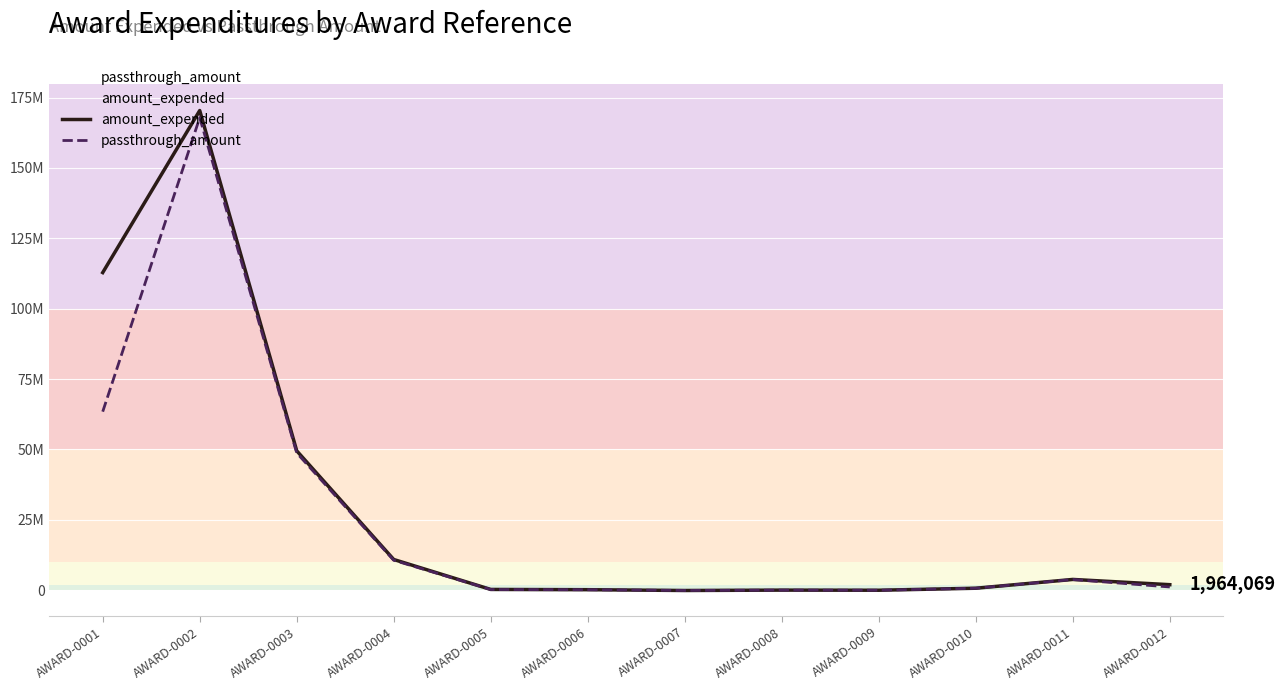

The value of amount_expended at AWARD-0006 is 285397. True or false?

False